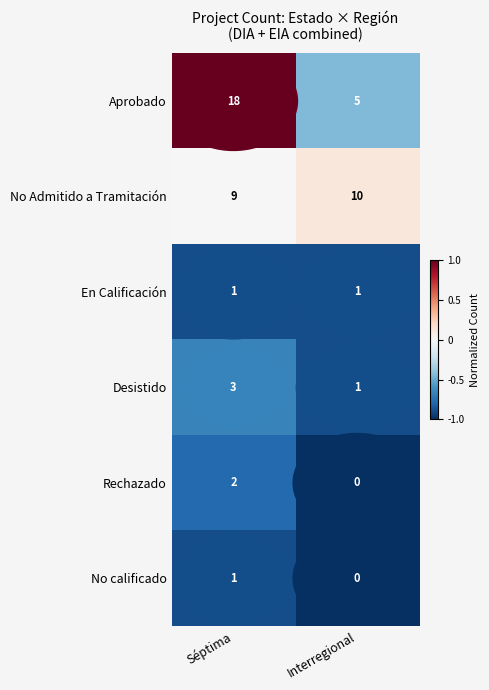

Which series has the largest total across all categories?

Aprobado